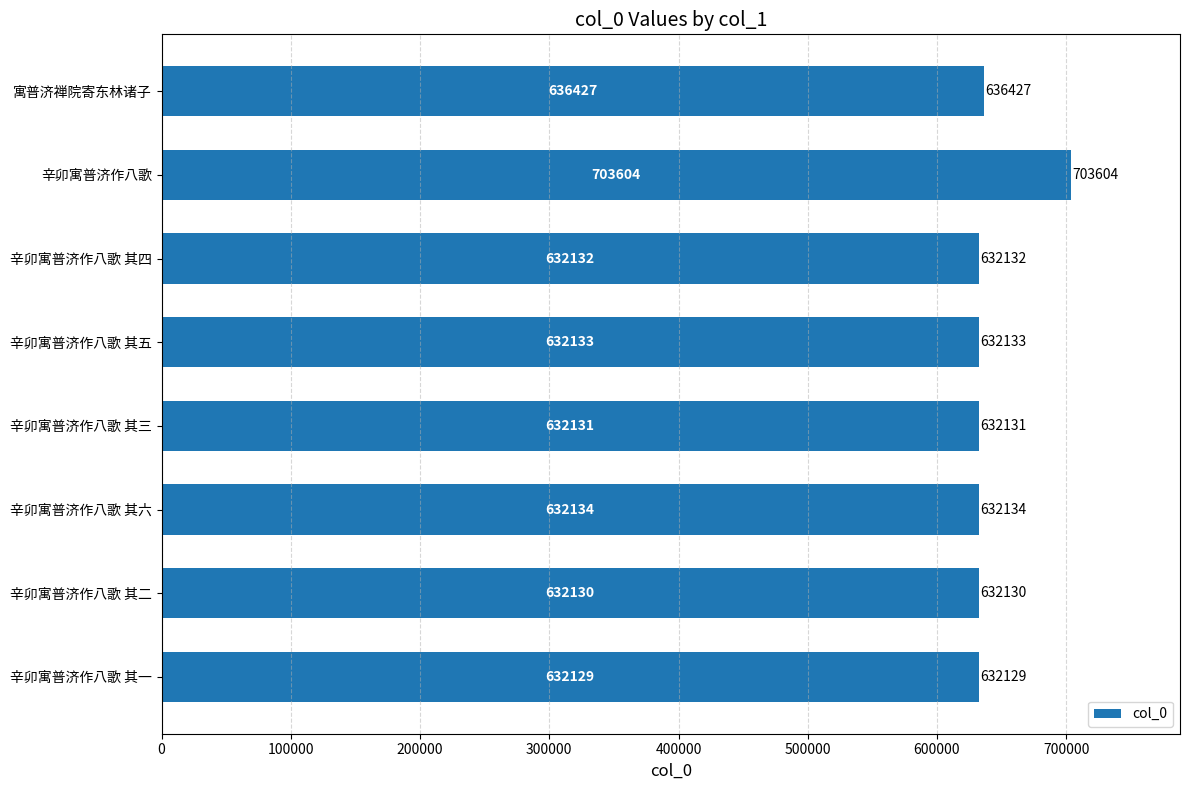

Reading top to bottom, list all the values displayed in this chart.

寓普济禅院寄东林诸子=636427	辛卯寓普济作八歌=703604	辛卯寓普济作八歌 其四=632132	辛卯寓普济作八歌 其五=632133	辛卯寓普济作八歌 其三=632131	辛卯寓普济作八歌 其六=632134	辛卯寓普济作八歌 其二=632130	辛卯寓普济作八歌 其一=632129